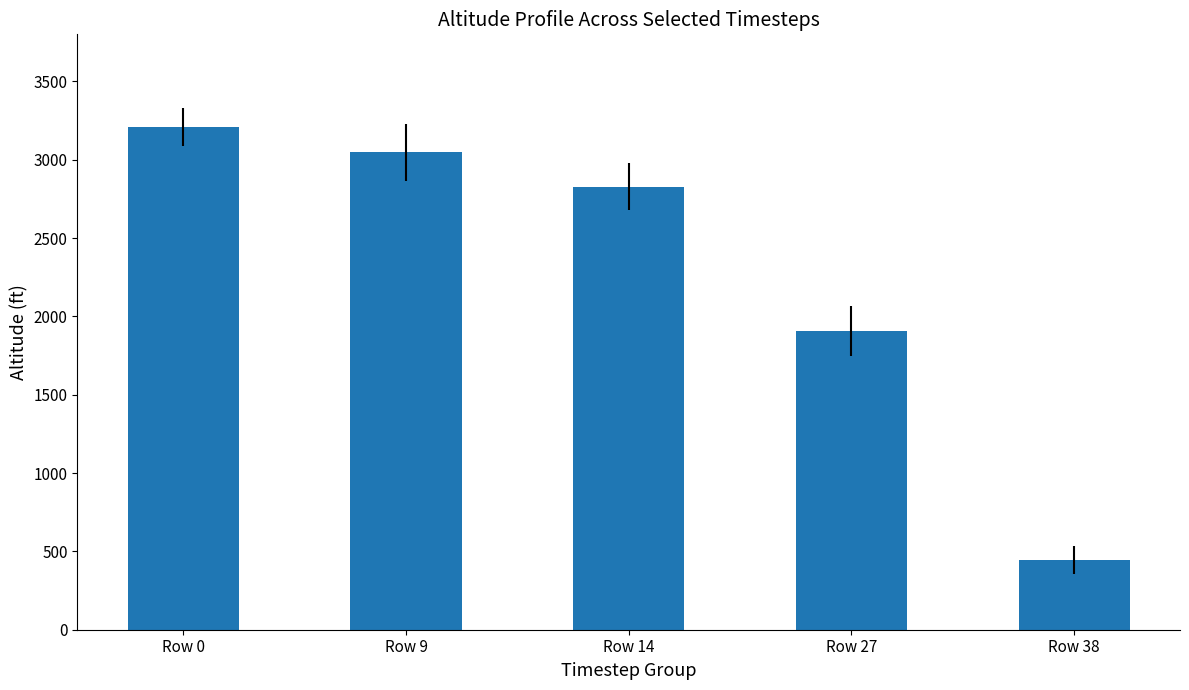

The chart shows a value of 3046.2 at Row 9. True or false?

True